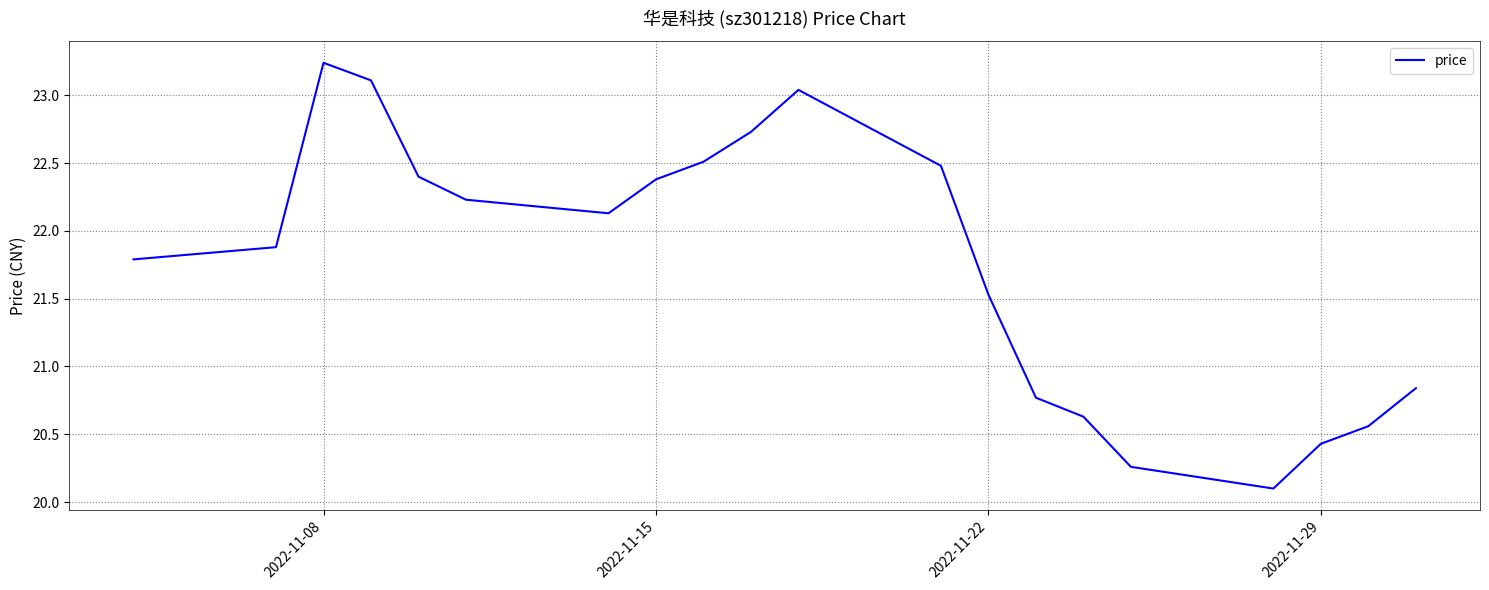

What is the difference between the maximum and minimum values?

3.1